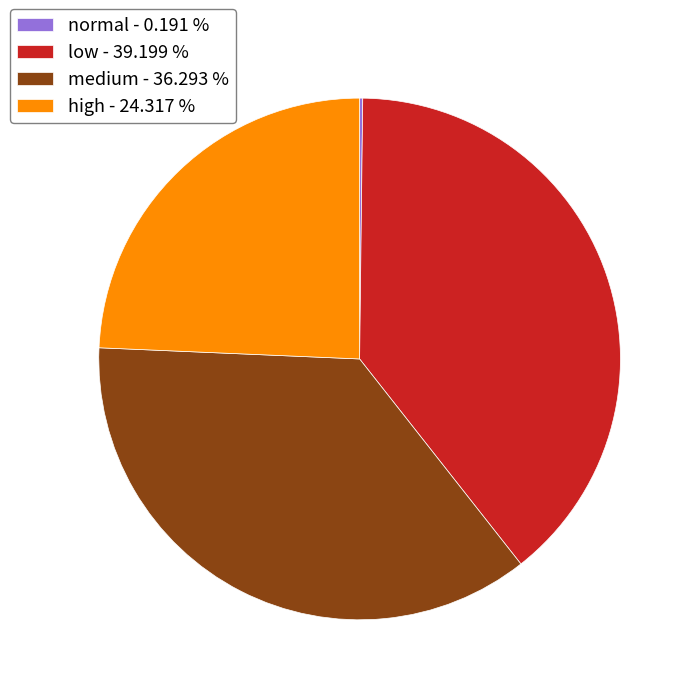

Is there a majority slice in this chart?

No